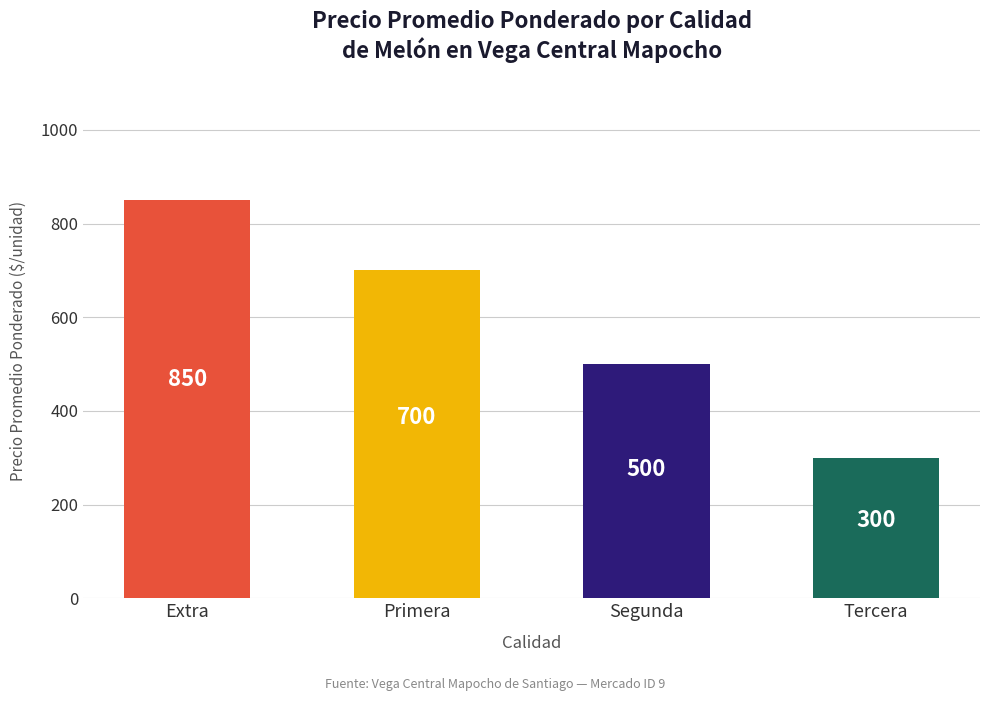

Reading left to right, what are all the values shown in this chart?

Extra=850	Primera=700	Segunda=500	Tercera=300